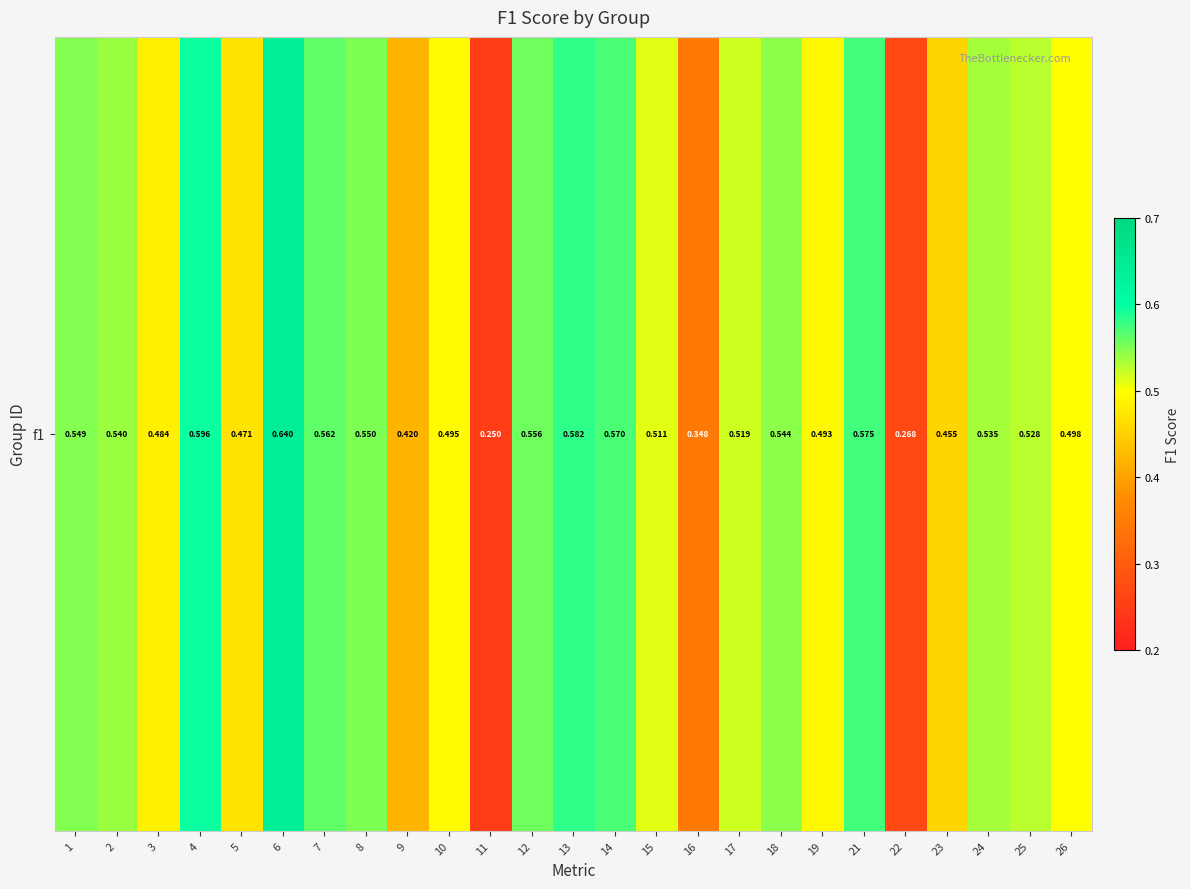

Rank the categories by value from highest to lowest.

6, 4, 13, 21, 14, 7, 12, 8, 1, 18, 2, 24, 25, 17, 15, 26, 10, 19, 3, 5, 23, 9, 16, 22, 11